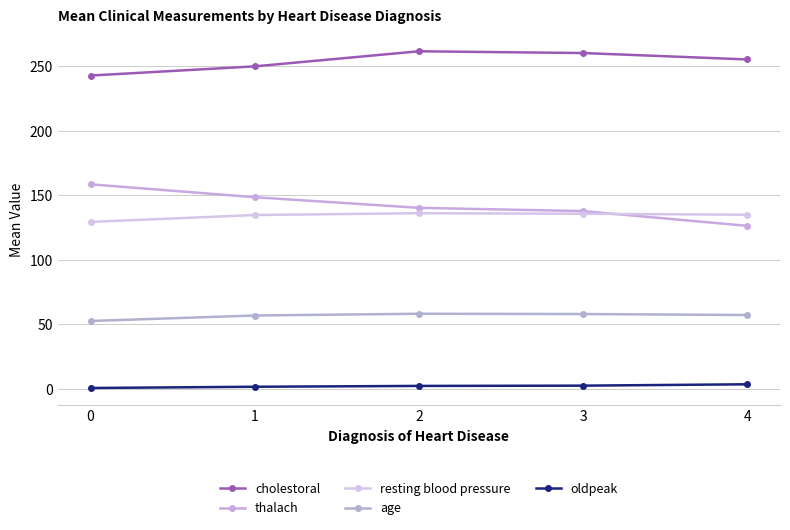

The value of cholestoral at 3 is 260.1. True or false?

True